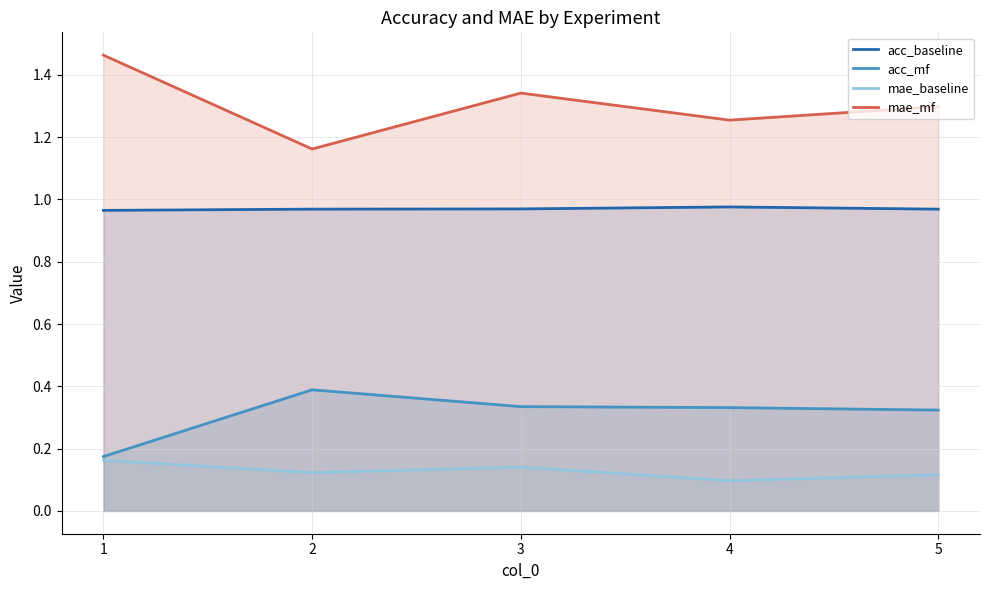

True or false: mae_baseline and acc_mf cross at least once.

False